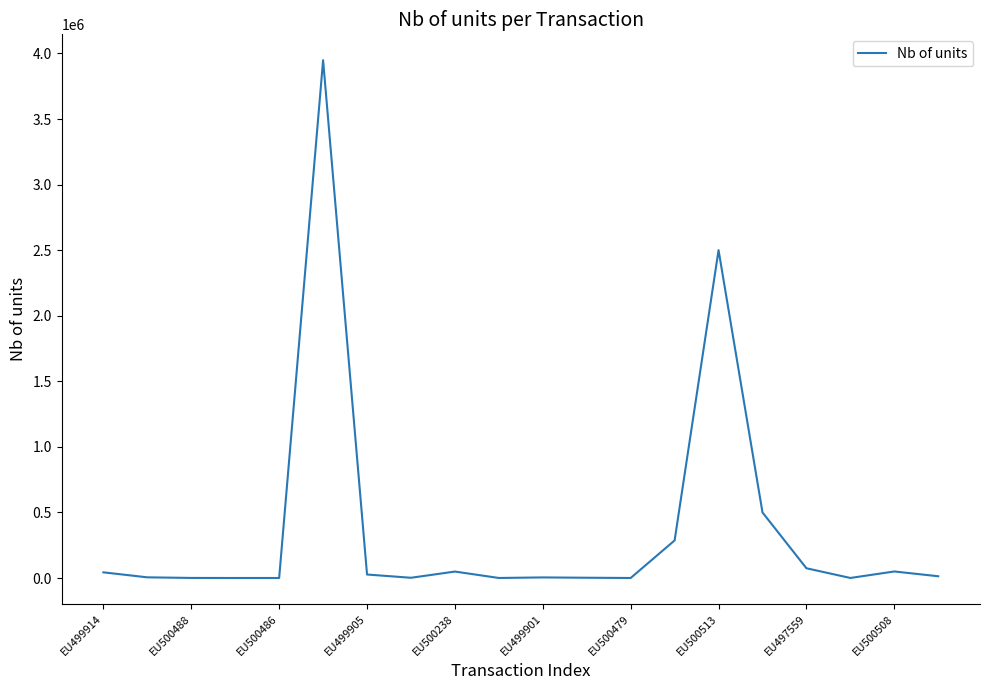

What is the difference between the maximum and minimum values?

3948010